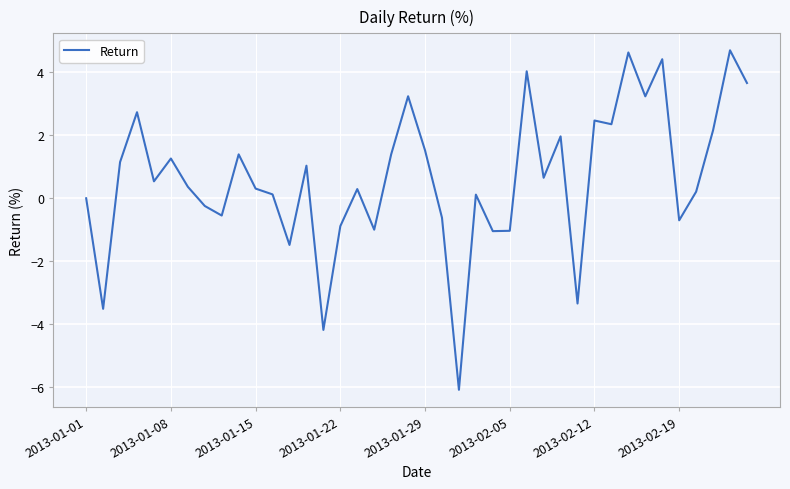

What is the difference between the maximum and minimum values?

10.8